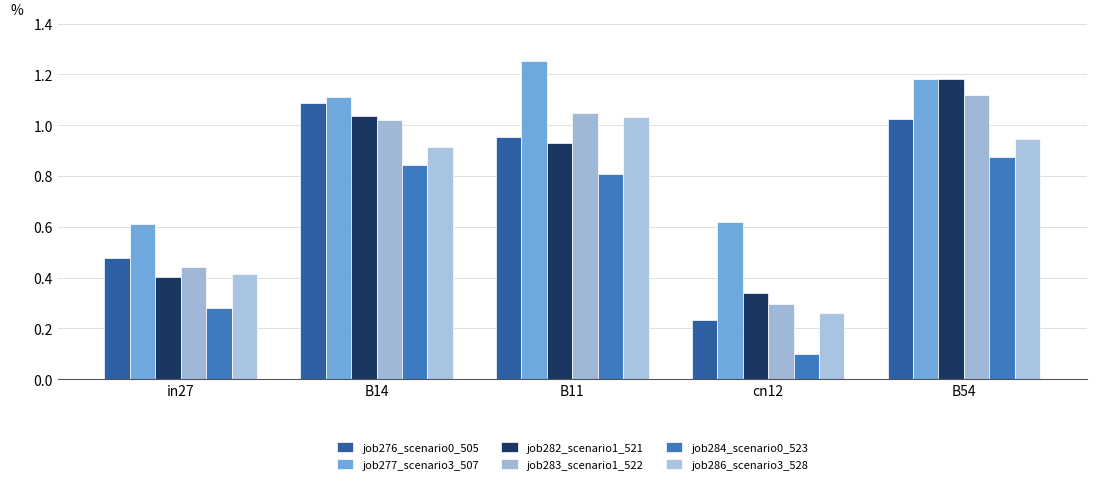

List the labels in order of job276_scenario0_505 value, smallest first.

cn12, in27, B11, B54, B14